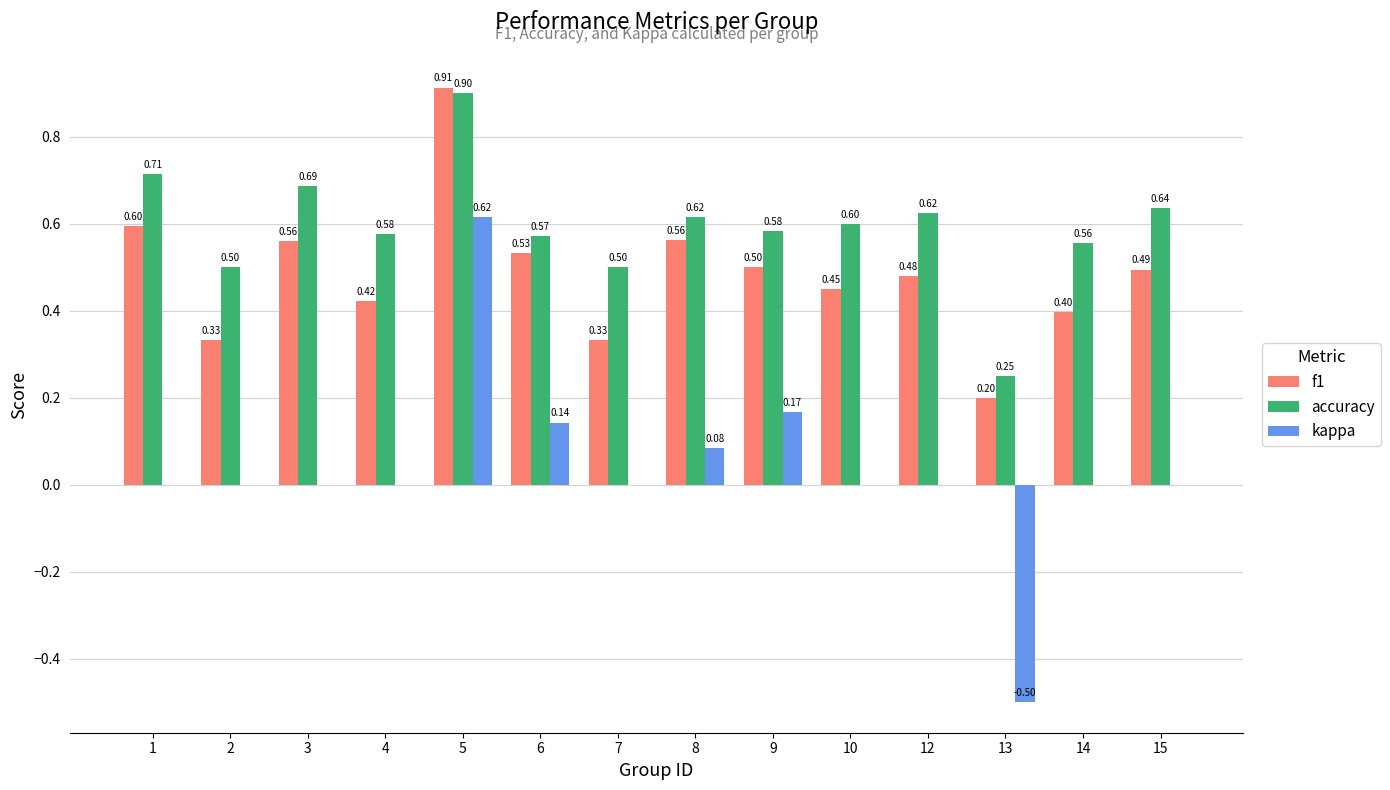

Which series has the largest total across all categories?

accuracy